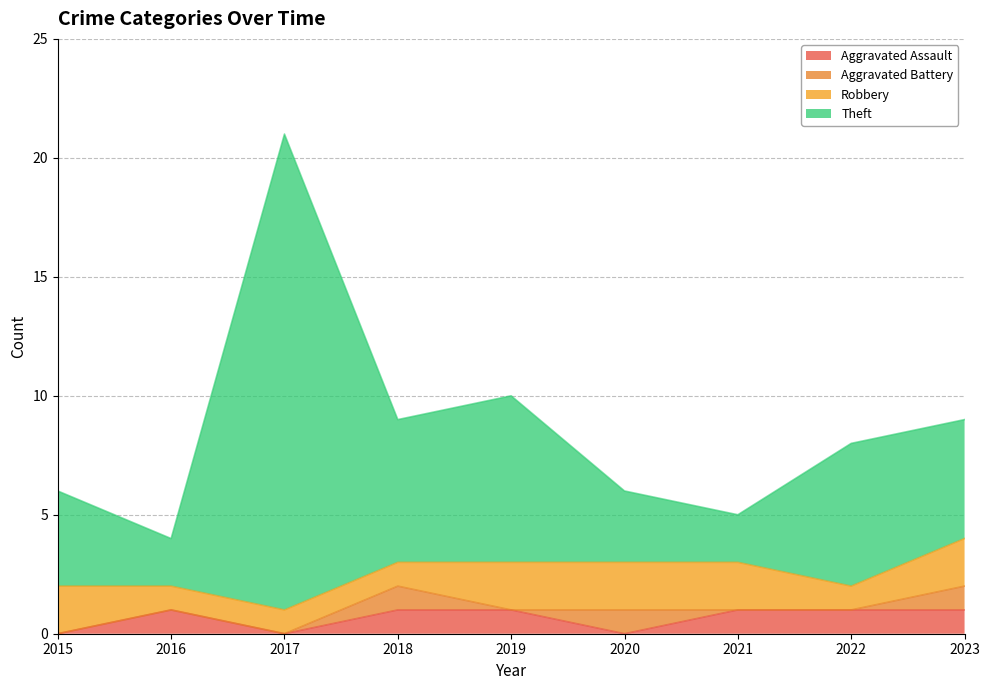

At which category is the sum across all series the highest?

2017